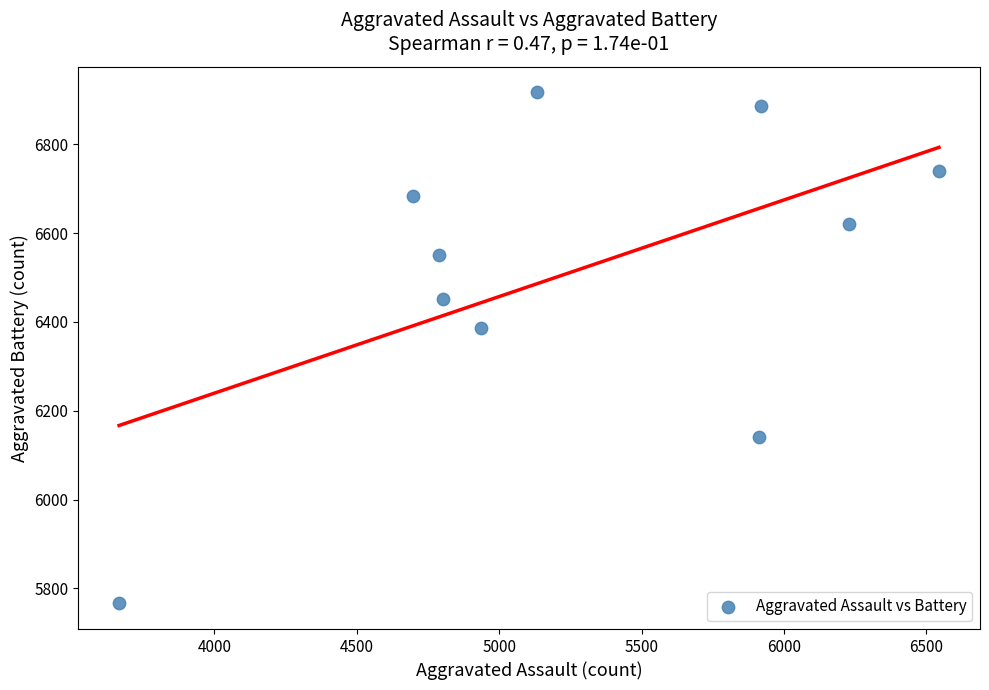

What is the range of X values (max minus min)?

2879